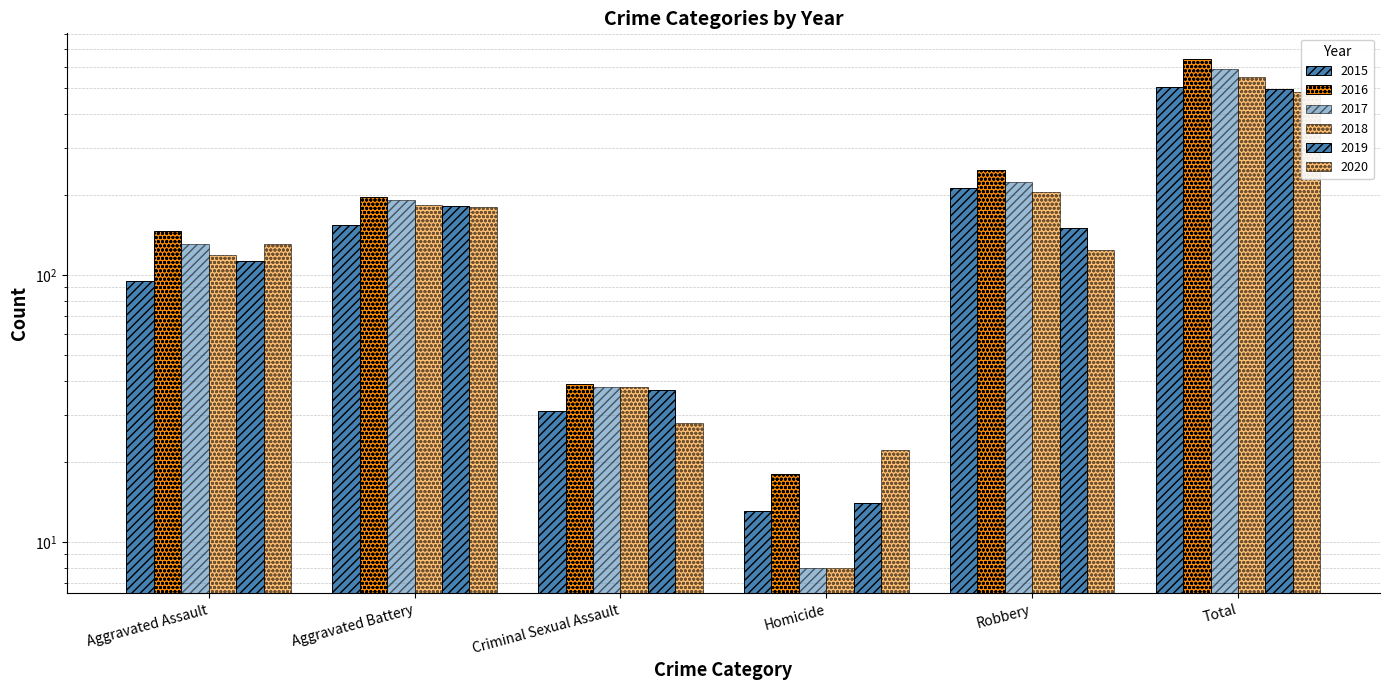

Reading left to right, transcribe all the data shown in this chart.

2015: Aggravated Assault=95	Aggravated Battery=154	Criminal Sexual Assault=31	Homicide=13	Robbery=212	Total=505
2016: Aggravated Assault=146	Aggravated Battery=196	Criminal Sexual Assault=39	Homicide=18	Robbery=247	Total=646
2017: Aggravated Assault=131	Aggravated Battery=191	Criminal Sexual Assault=38	Homicide=8	Robbery=224	Total=592
2018: Aggravated Assault=119	Aggravated Battery=183	Criminal Sexual Assault=38	Homicide=8	Robbery=204	Total=552
2019: Aggravated Assault=113	Aggravated Battery=182	Criminal Sexual Assault=37	Homicide=14	Robbery=150	Total=496
2020: Aggravated Assault=131	Aggravated Battery=180	Criminal Sexual Assault=28	Homicide=22	Robbery=124	Total=485